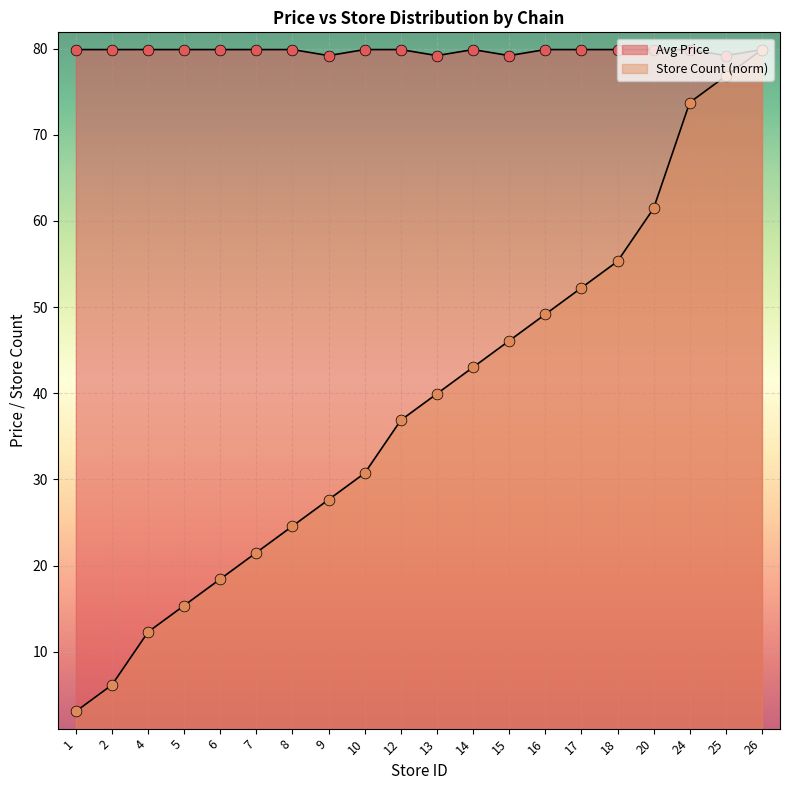

Which series reaches the maximum Y coordinate?

Avg Price